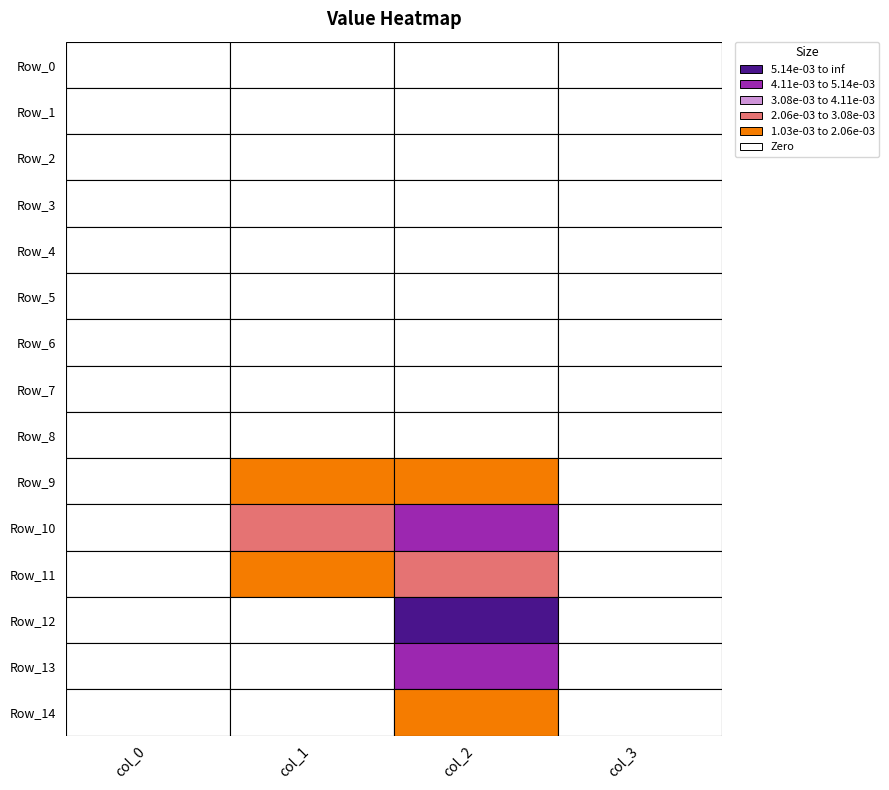

Which series changed the most between 2 and 8?

col_0